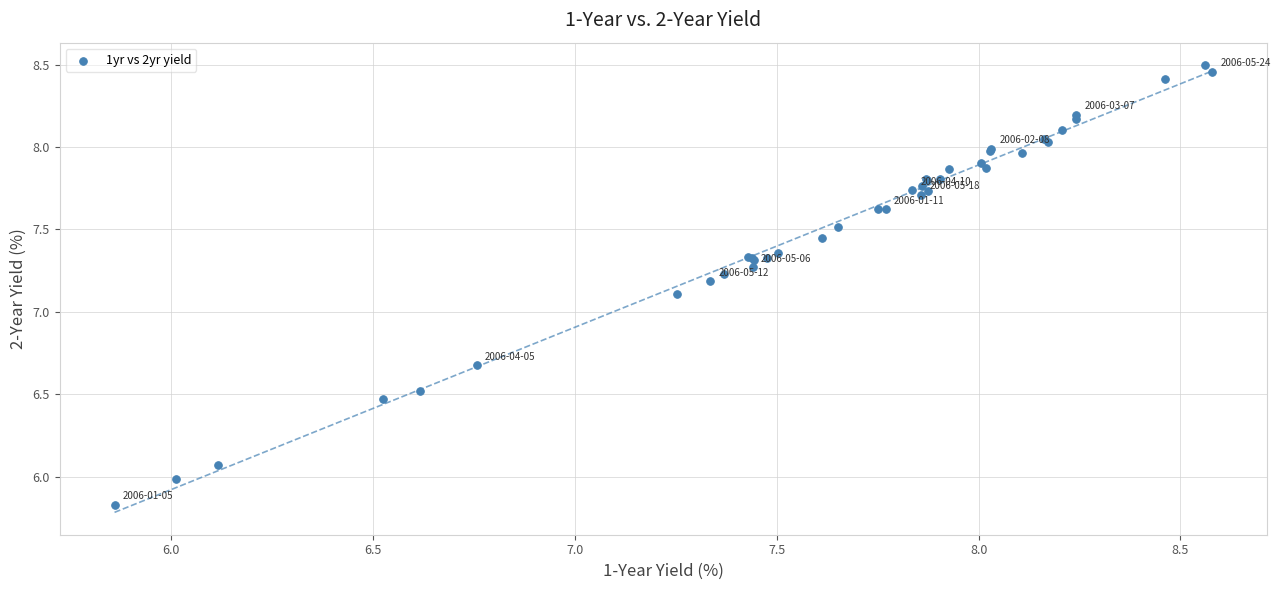

What Y value in the scatter plot is closest to 7?

7.1